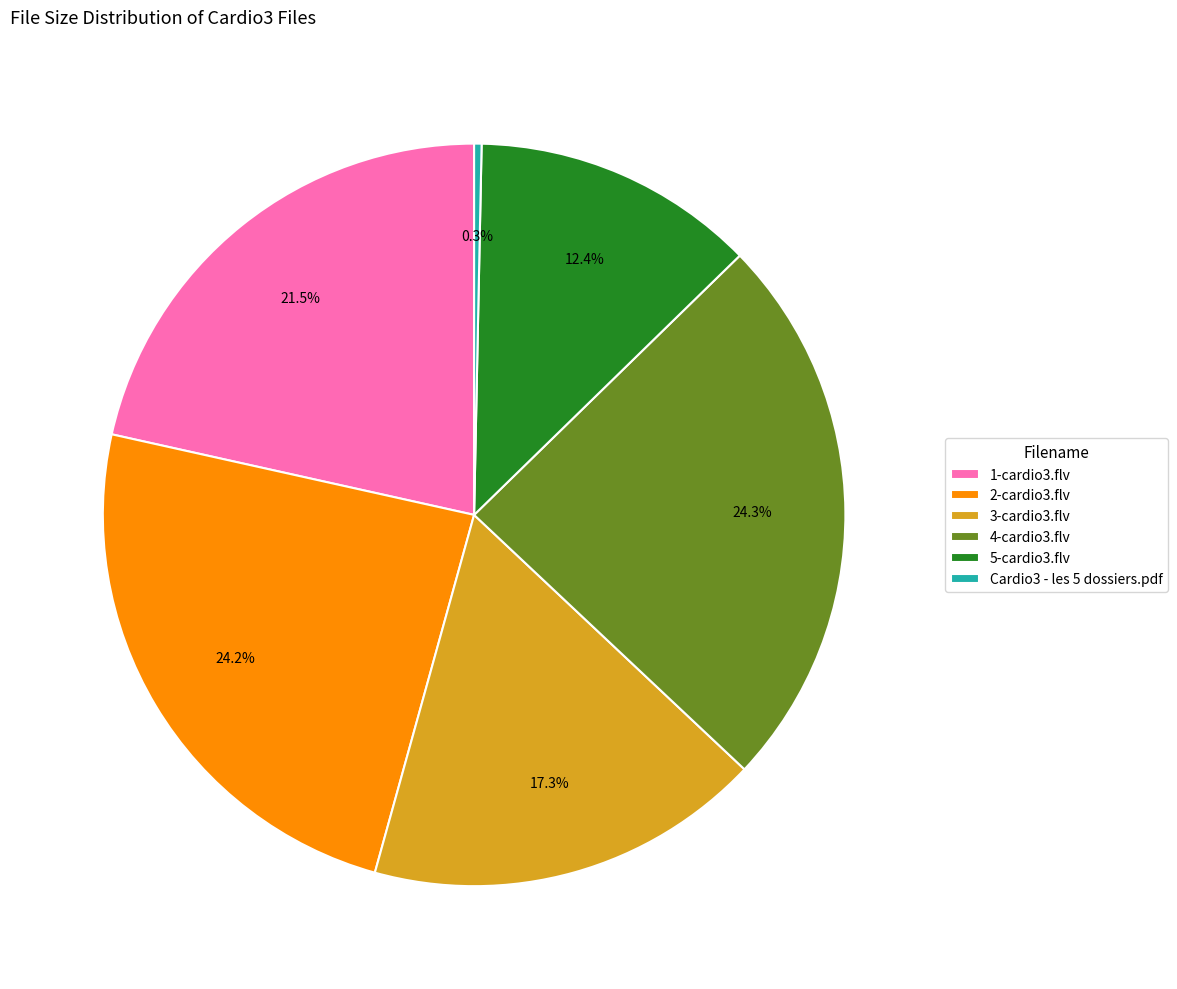

To the nearest percent, what portion does 2-cardio3.flv represent?

24%